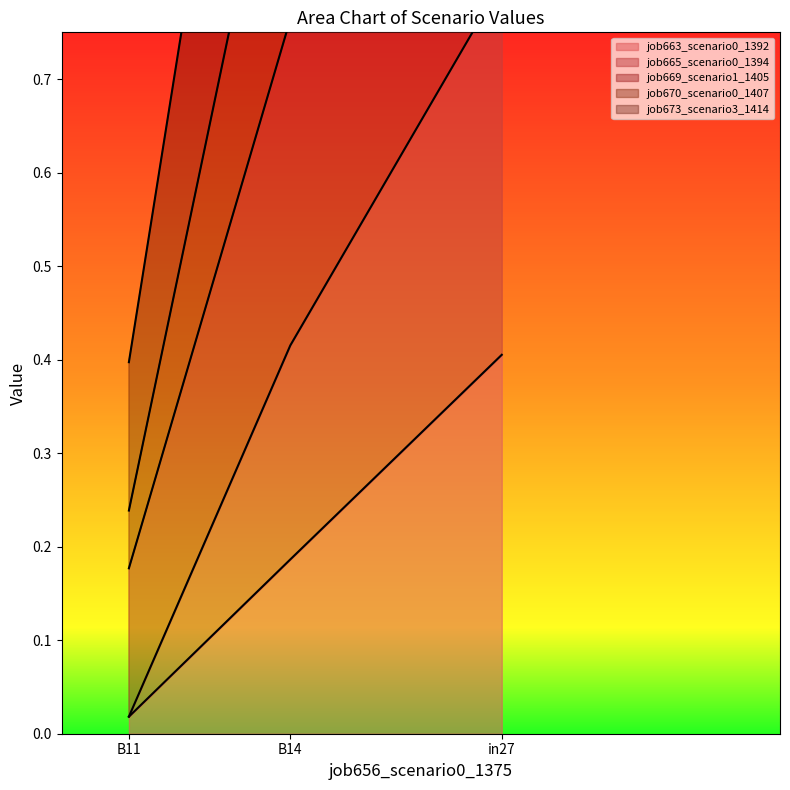

At which label does job663_scenario0_1392 reach its peak?

in27